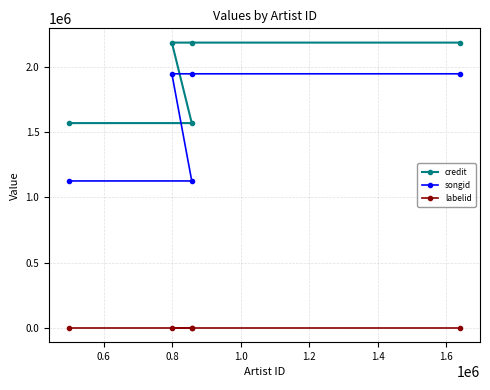

The value of credit at 0.8 is 2187584. True or false?

True